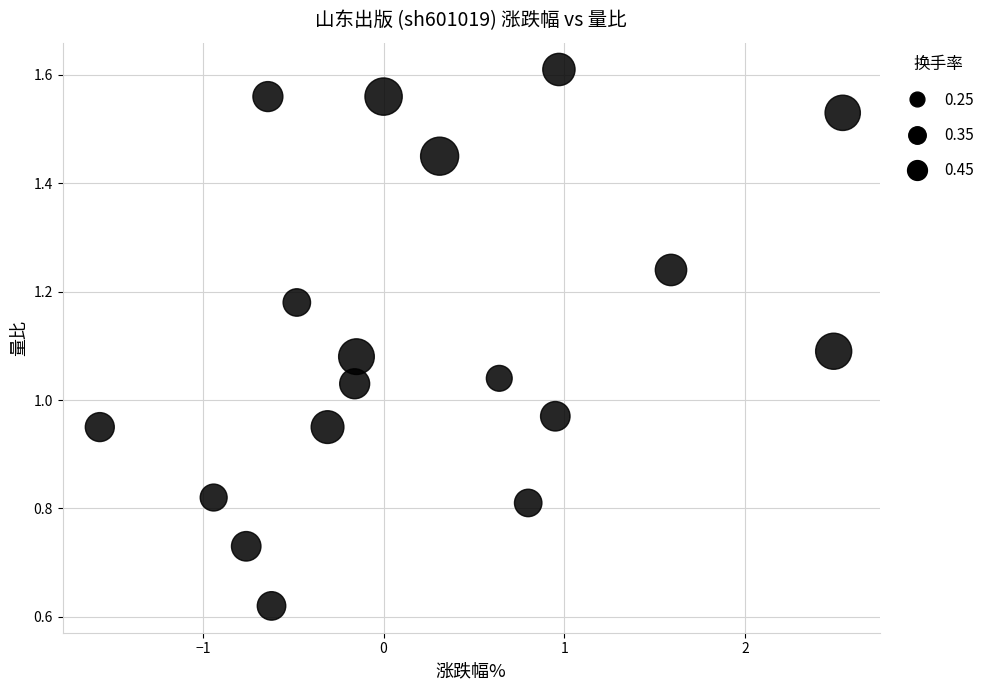

What is the range of X values (max minus min)?

4.1